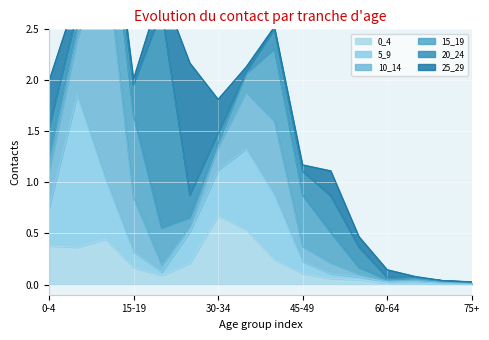

Which label corresponds to the largest value in the chart?

10-14